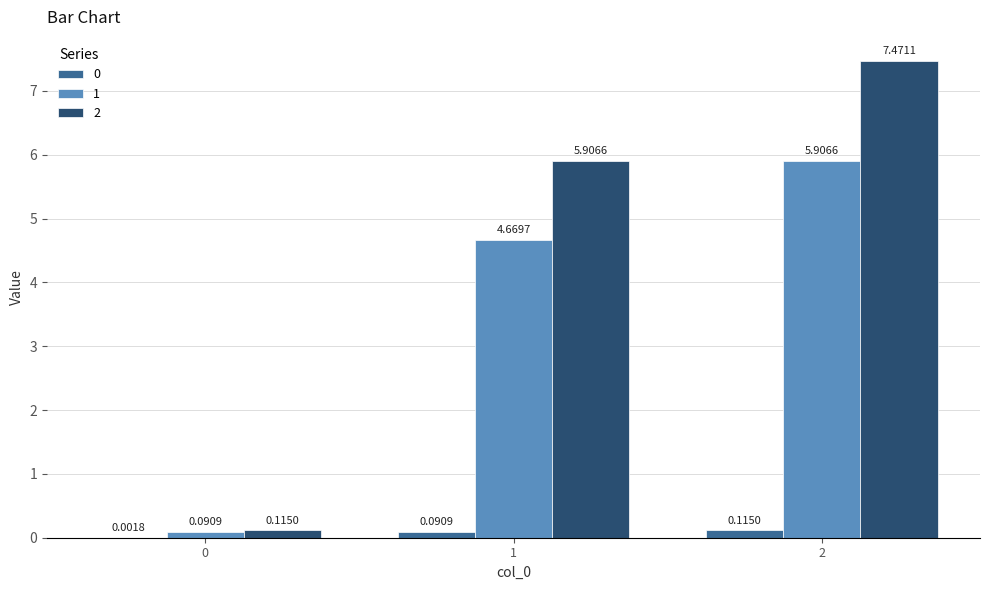

Is the value of 1 at 1 greater than the value of 0 at 2?

Yes